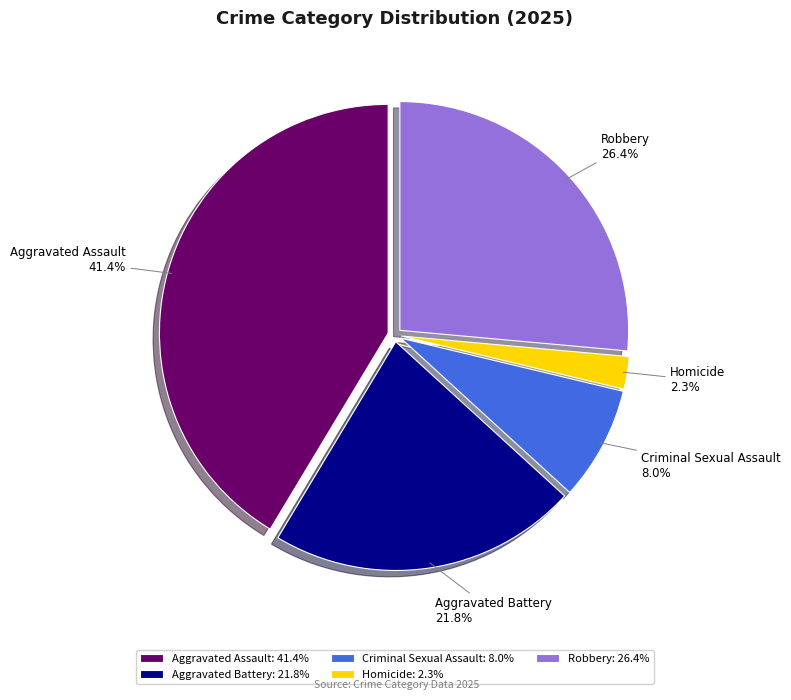

What percentage is the Robbery slice, to the nearest percent?

26%